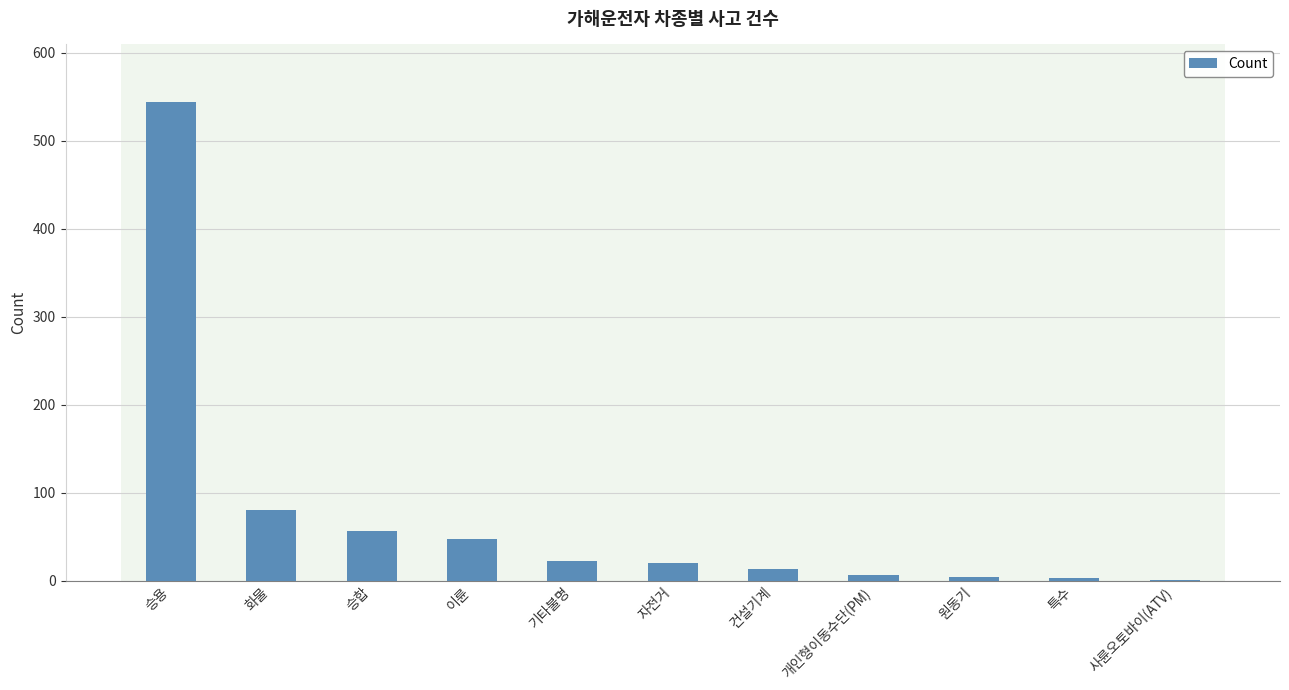

True or false: the data shows 544 at 승용.

True